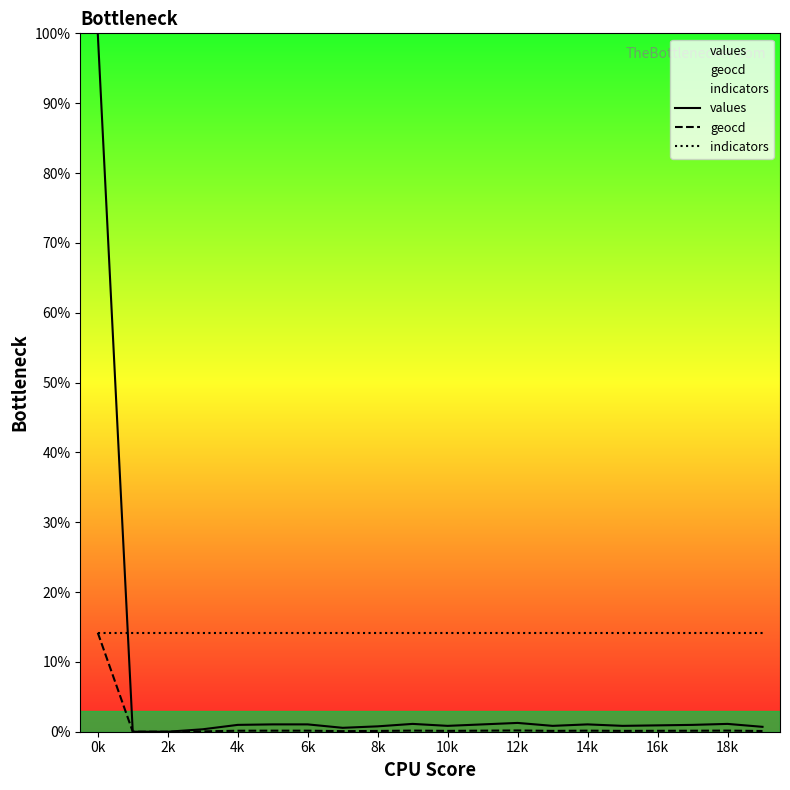

The geocd series shows 0.1 at 6k. True or false?

True